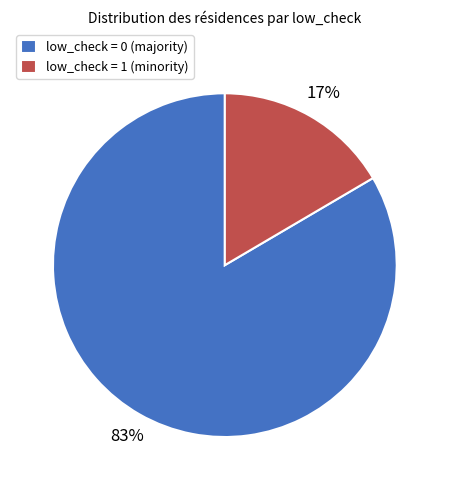

To the nearest percent, what is the combined percentage of low_check = 0 (majority) and low_check = 1 (minority)?

100%